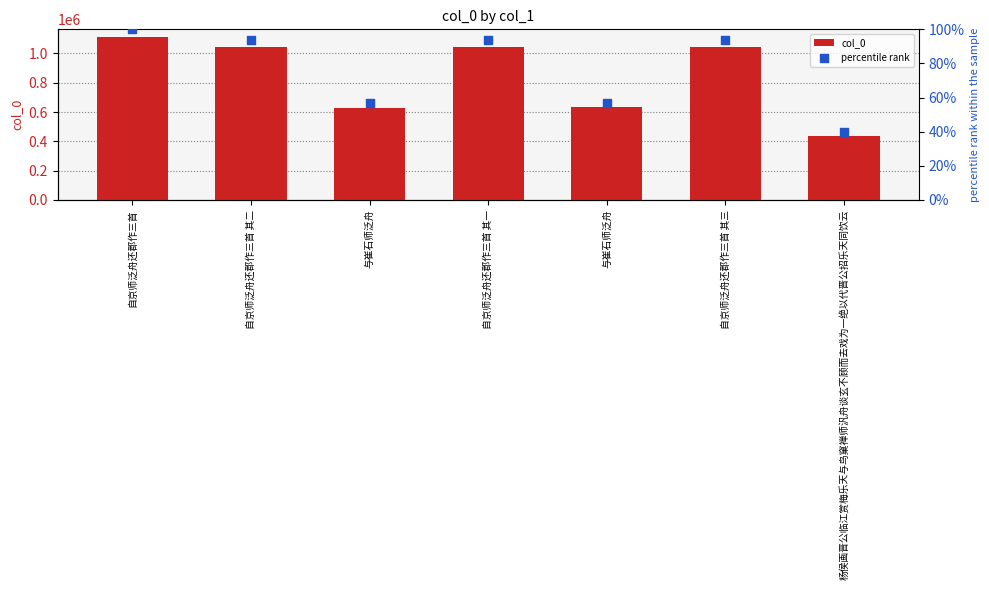

What are all the series names shown in the legend?

col_0, percentile rank